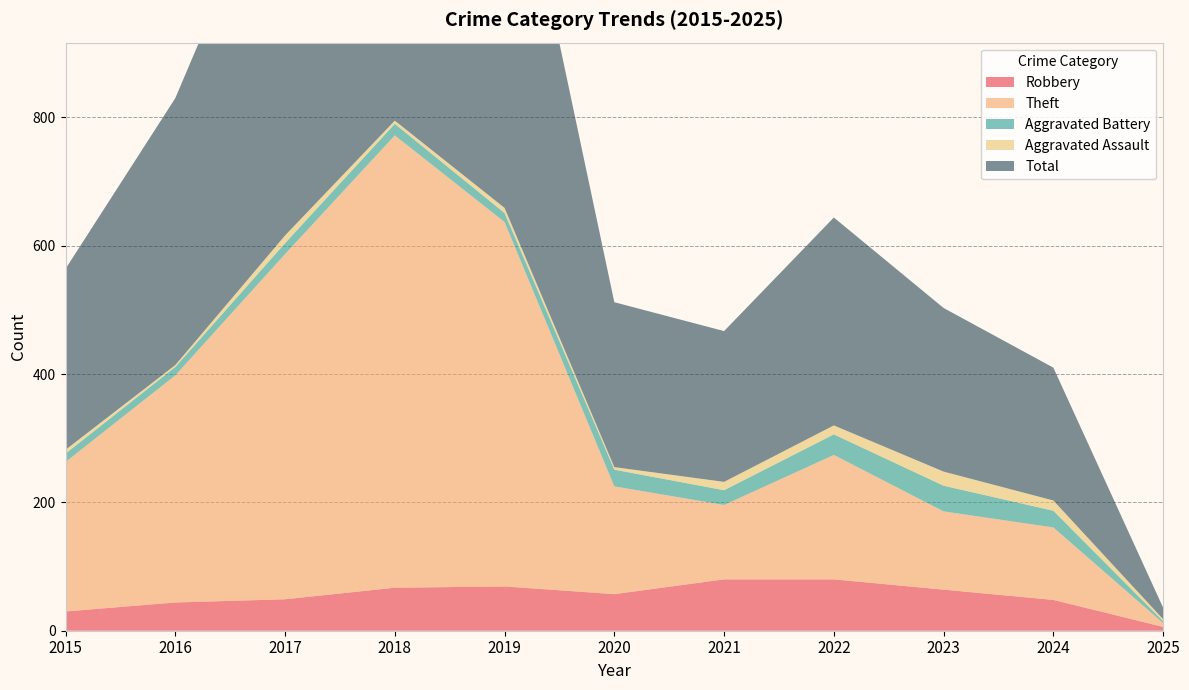

Reading left to right, extract all data points from this chart.

Robbery: 30	44	49	67	69	57	80	80	64	48	6
Theft: 233	354	538	705	568	168	116	194	122	113	6
Aggravated Battery: 13	13	17	18	14	26	23	32	40	26	3
Aggravated Assault: 6	3	12	5	8	4	13	14	22	16	3
Total: 282	416	617	797	660	257	235	324	255	207	18